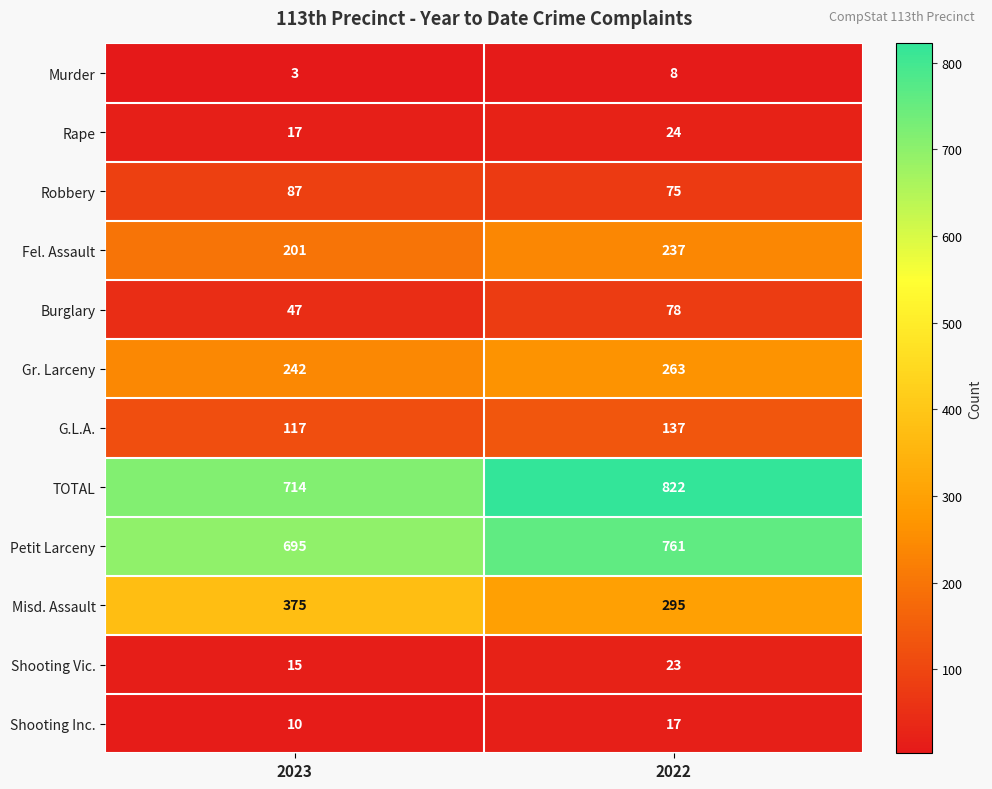

Rank the series by their maximum value, from lowest to highest.

Murder, Shooting Inc., Shooting Vic., Rape, Burglary, Robbery, G.L.A., Fel. Assault, Gr. Larceny, Misd. Assault, Petit Larceny, TOTAL